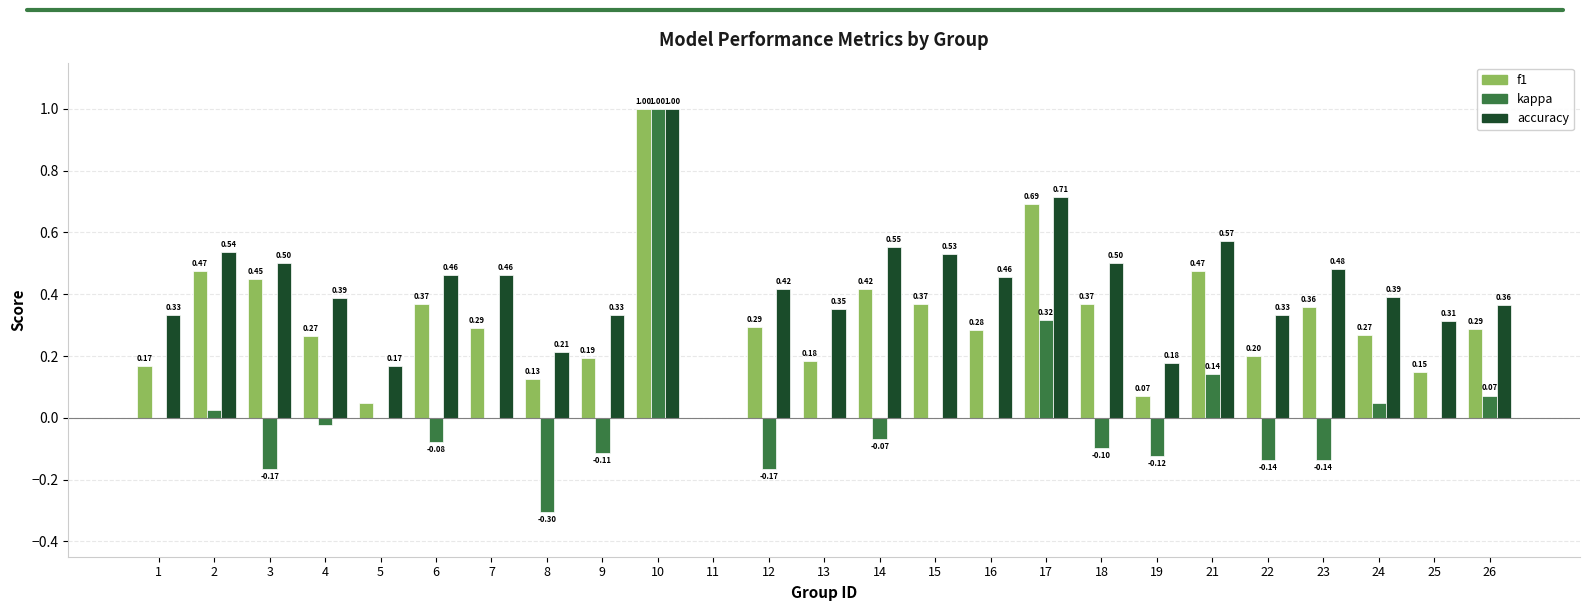

How many groups of bars are there?

25